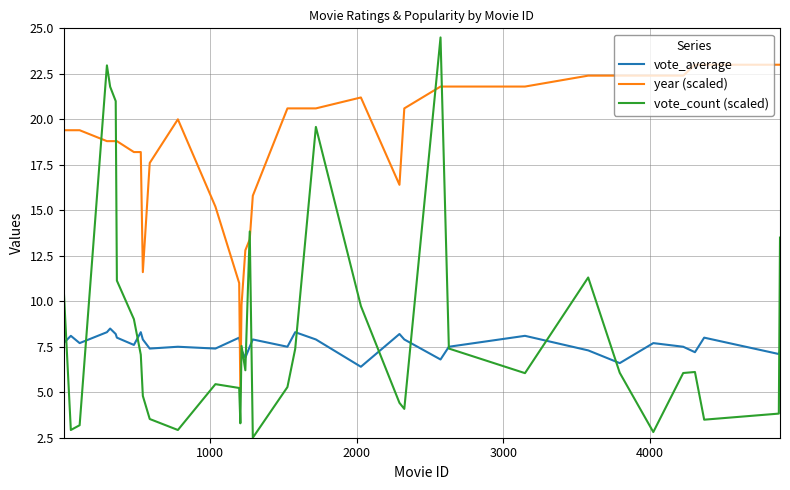

What is the maximum value for vote_average?

8.5